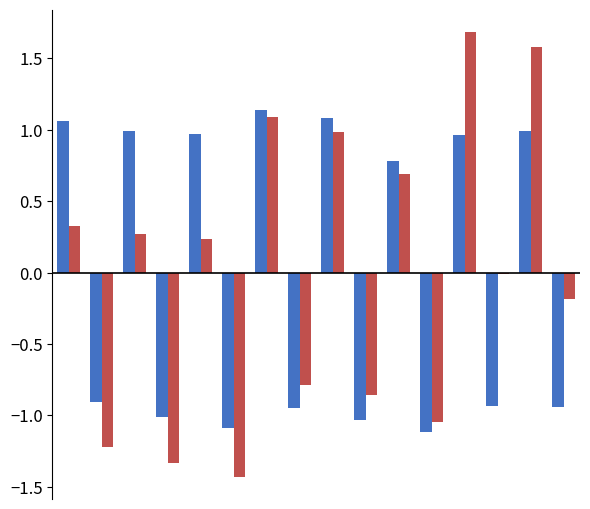

What is the maximum value shown in the chart?

1.7